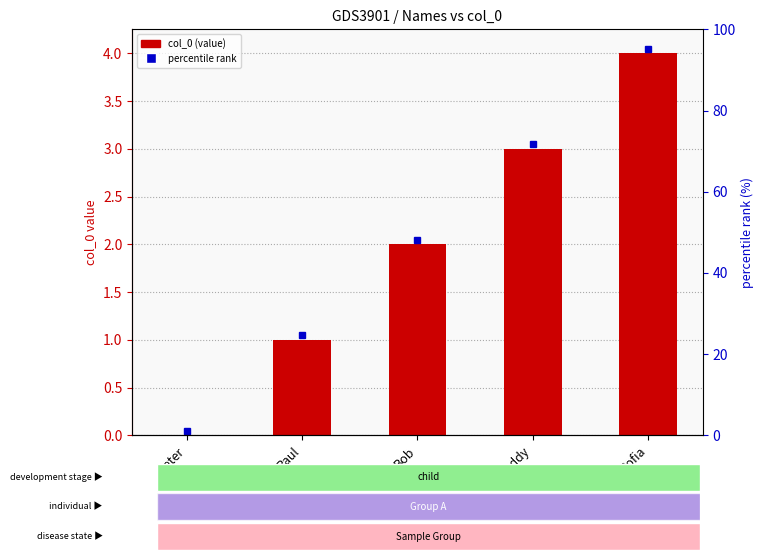

What is the value of the 4th bar from the left?

3